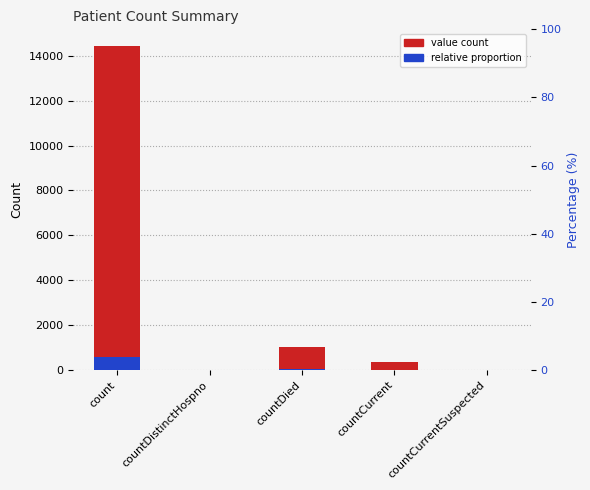

What is the label of the 5th bar from the left?

countCurrentSuspected